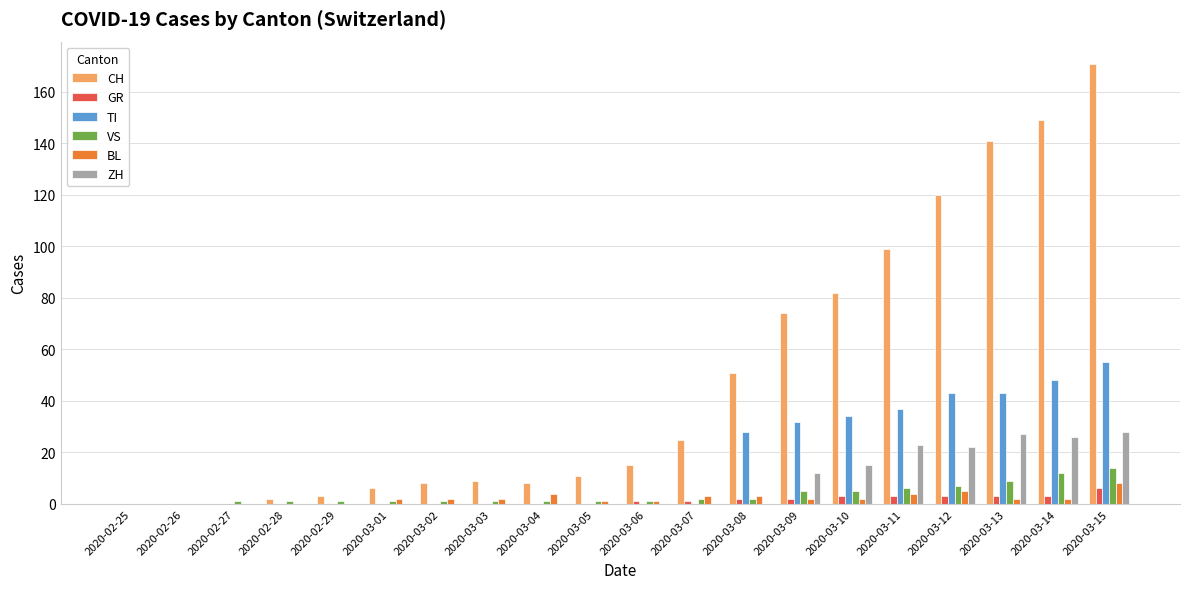

Read the BL value at 2020-03-04.

4